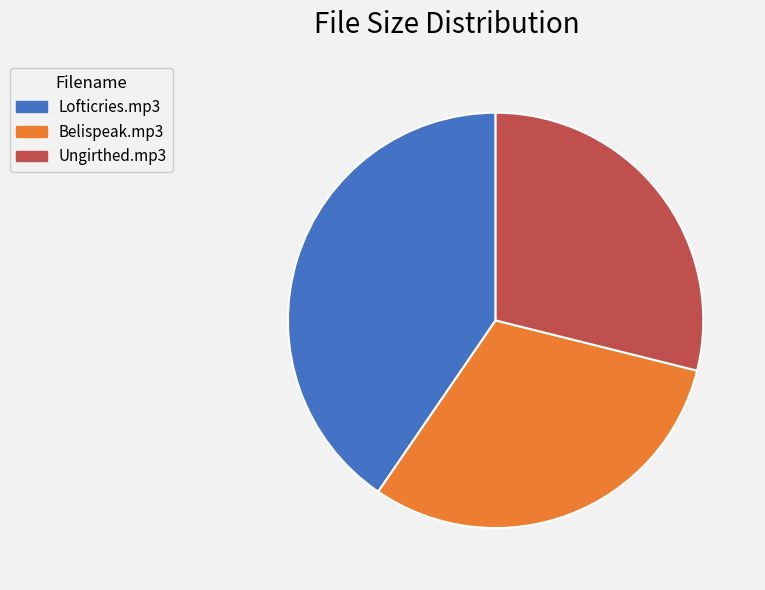

Is there a majority slice in this chart?

No